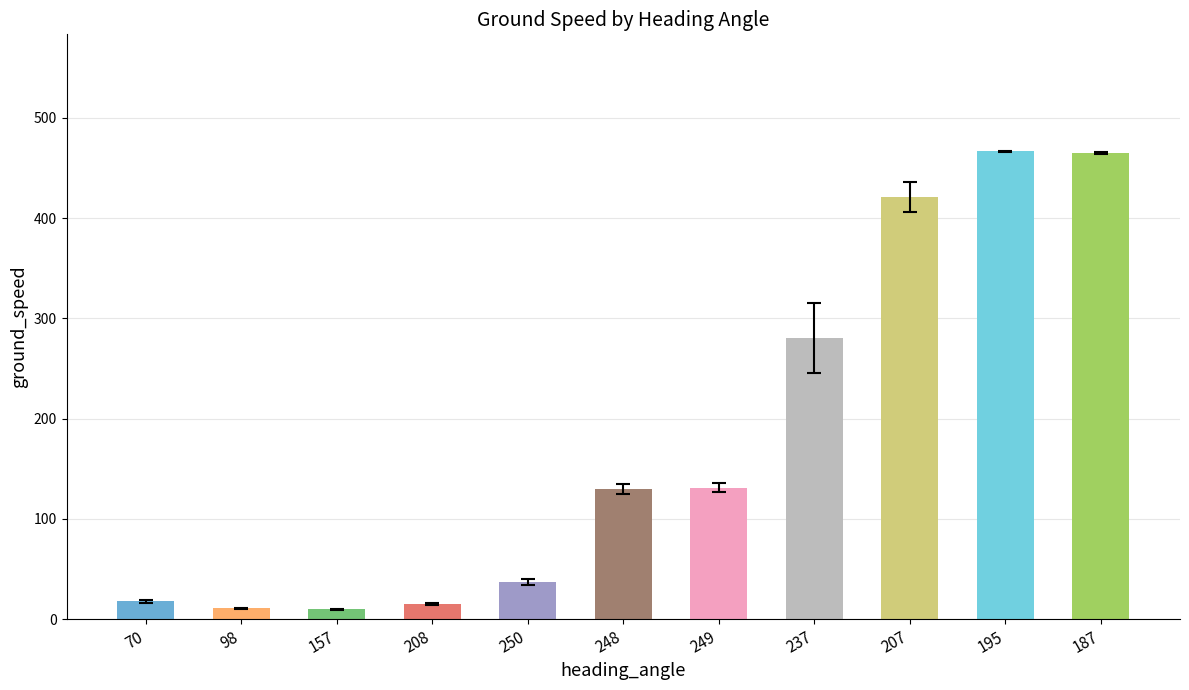

What is the change in value from 157 to 248?

+120.0